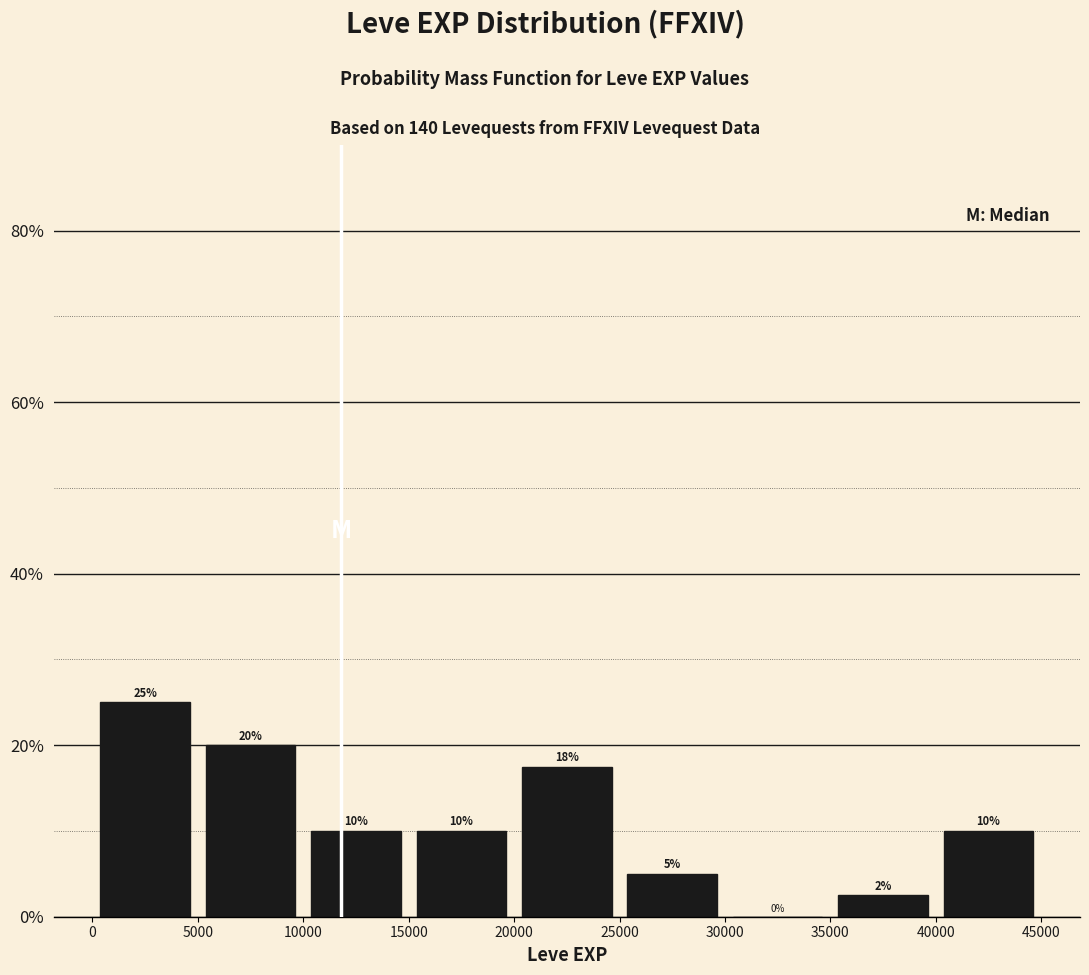

Which range on the x-axis has the tallest bar?

0 to 5000